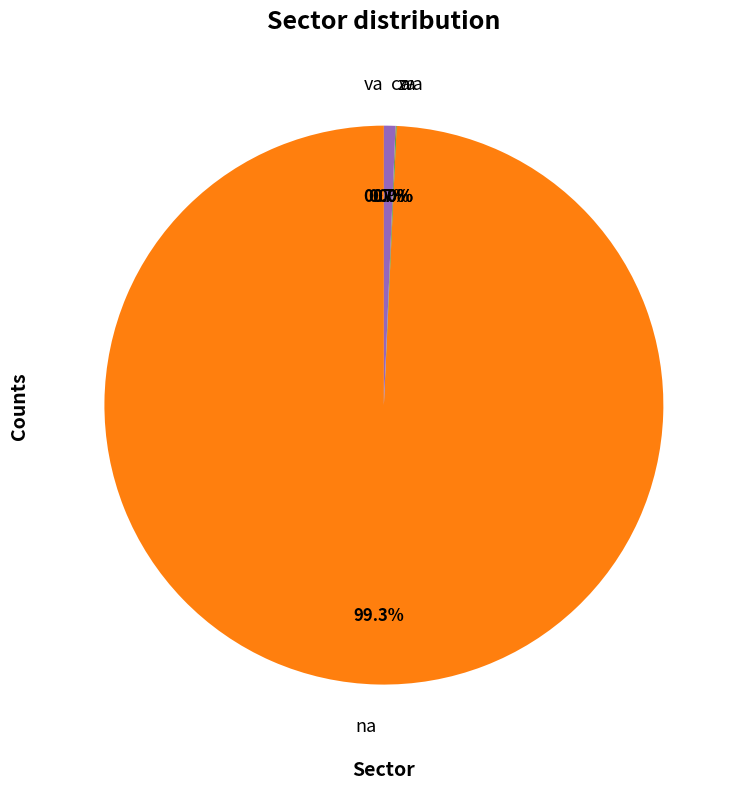

To the nearest percent, what is the average slice percentage?

20%